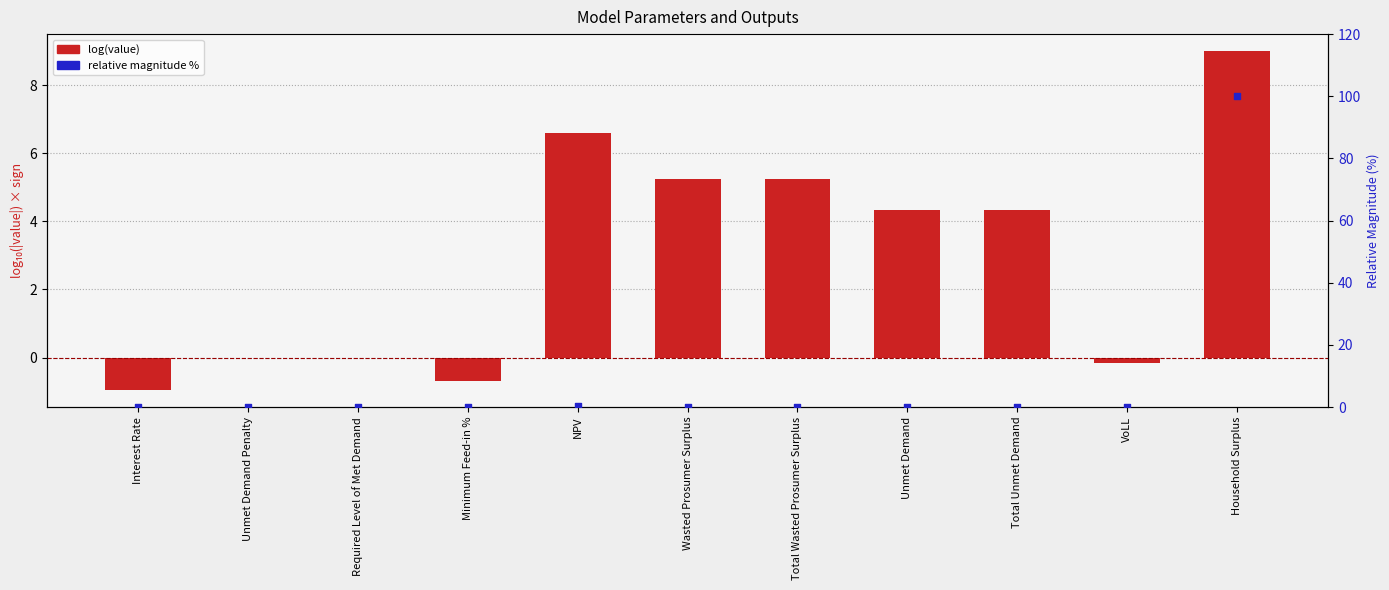

What are all the series names shown in the legend?

log(value), relative magnitude %